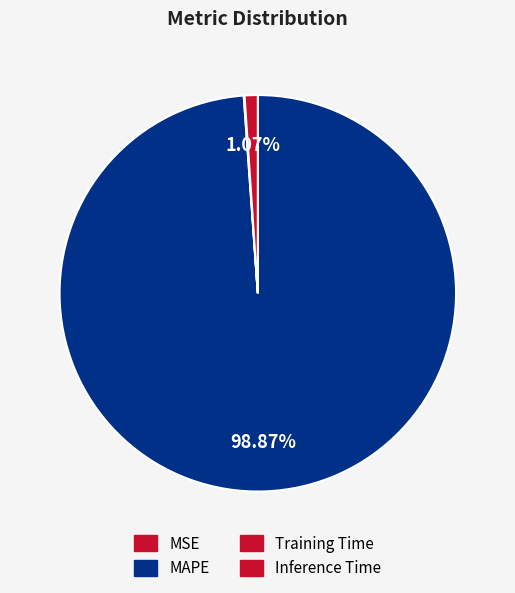

Rank the categories by value from lowest to highest.

MSE, Training Time, Inference Time, MAPE